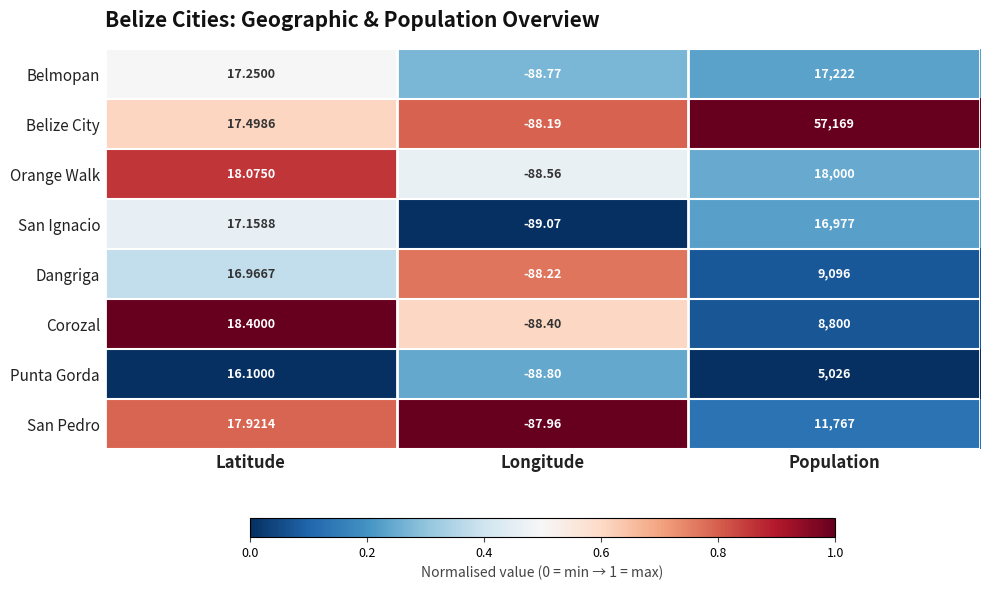

Where is Dangriga nearest to the value 4503?

Latitude